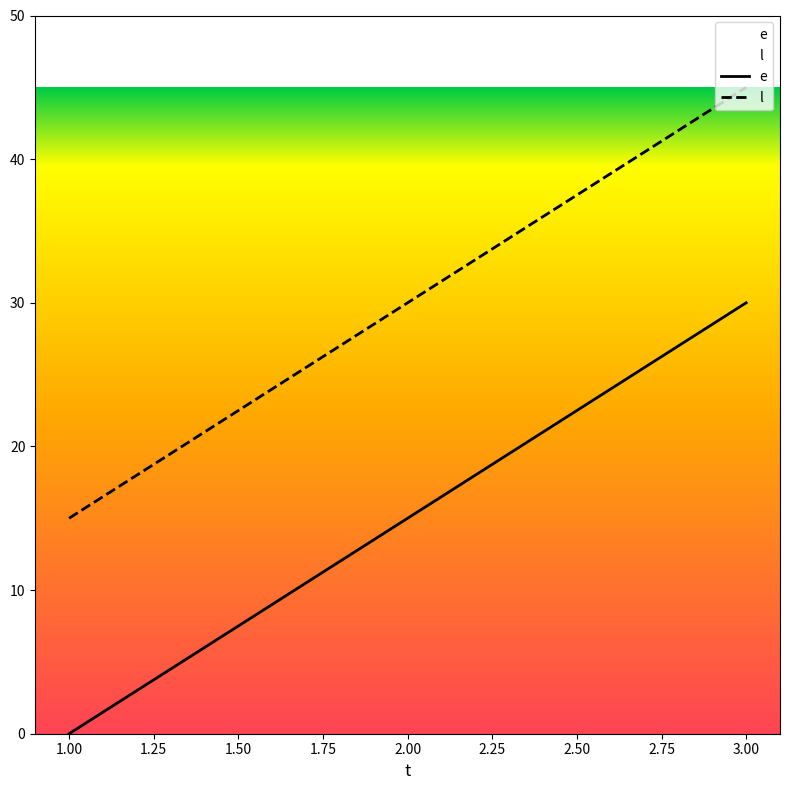

What are all the series names shown in the legend?

e, l